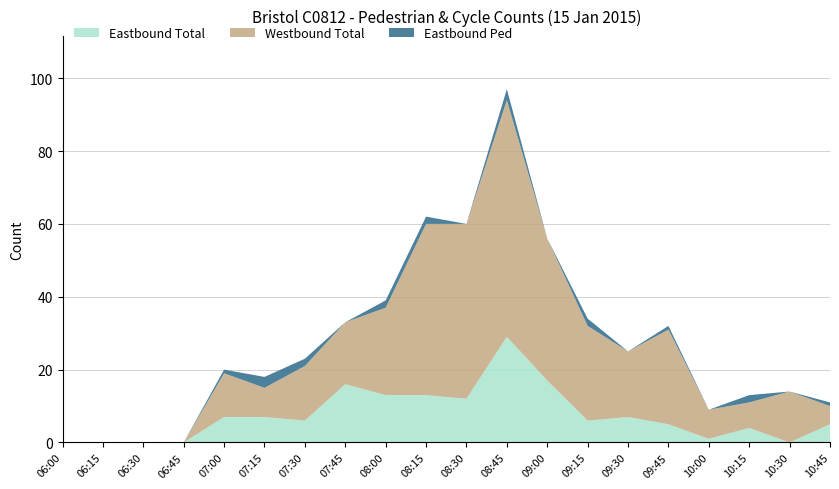

Reading right to left, extract all data points from this chart.

Eastbound Total: 5	0	4	1	5	7	6	17	29	12	13	13	16	6	7	7	0	0	0	0
Westbound Total: 5	14	7	8	26	18	26	39	65	48	47	24	17	15	8	12	0	0	0	0
Eastbound Ped: 1	0	2	0	1	0	2	0	3	0	2	2	0	2	3	1	0	0	0	0